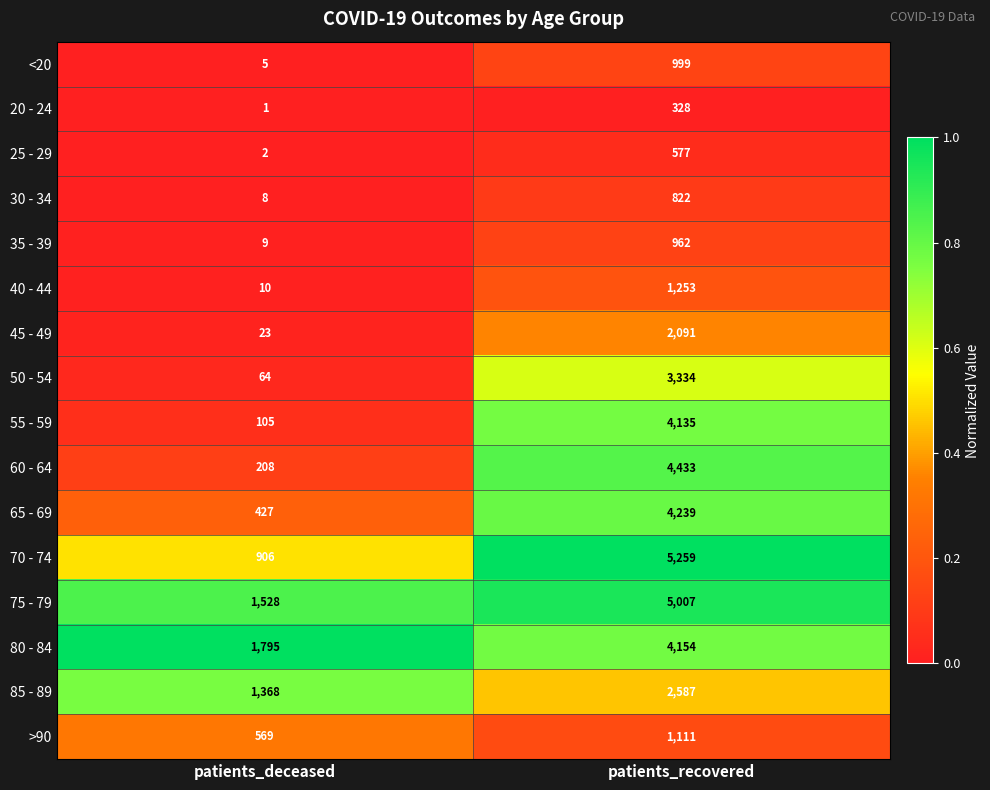

Between patients_deceased and patients_recovered, which series saw the biggest shift?

70 - 74